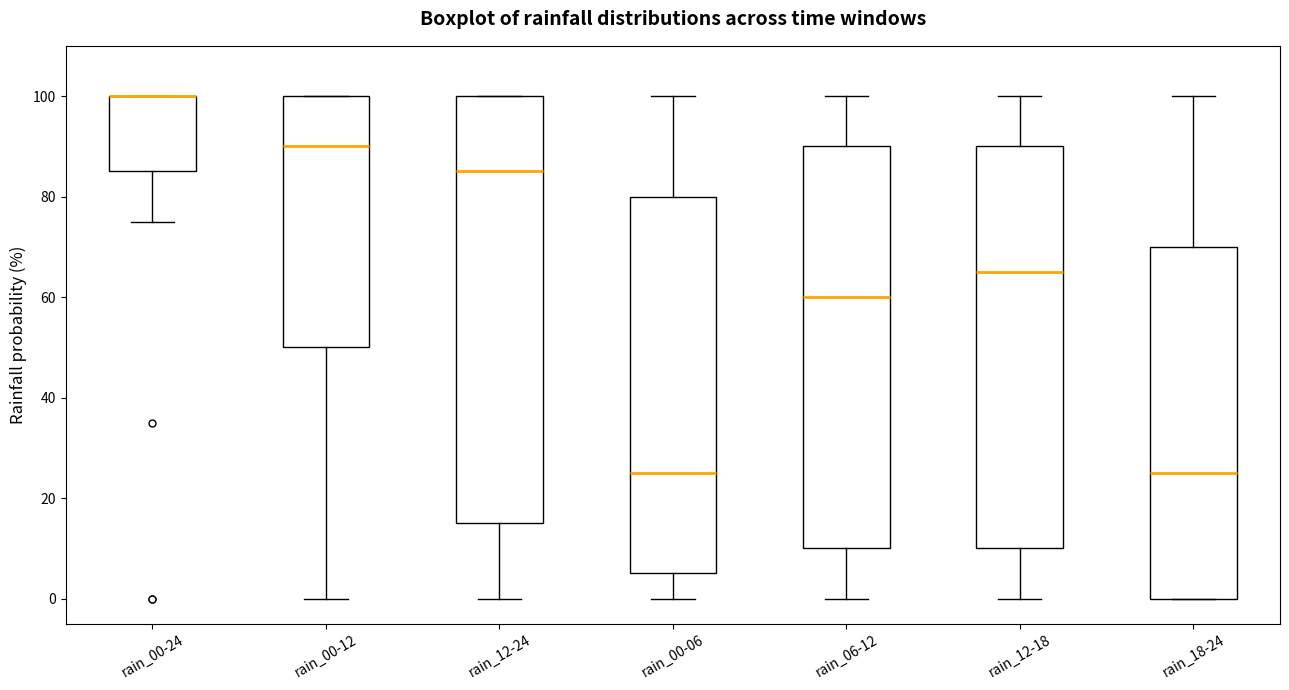

Reading left to right, transcribe this box plot: for each box, give where its median line is, the range the box spans, and where its two whiskers end, as read against the y-axis. The values are not printed on the chart, so give them approximately, as read against the axis.

rain_00-24: median 100 (drawn on the box's upper edge), box 86 to 100, whiskers 76 to 100
rain_00-12: median 90, box 50 to 100, whiskers 0 to 100
rain_12-24: median 86, box 16 to 100, whiskers 0 to 100
rain_00-06: median 26, box 6 to 80, whiskers 0 to 100
rain_06-12: median 60, box 10 to 90, whiskers 0 to 100
rain_12-18: median 66, box 10 to 90, whiskers 0 to 100
rain_18-24: median 26, box 0 to 70, whiskers 0 to 100